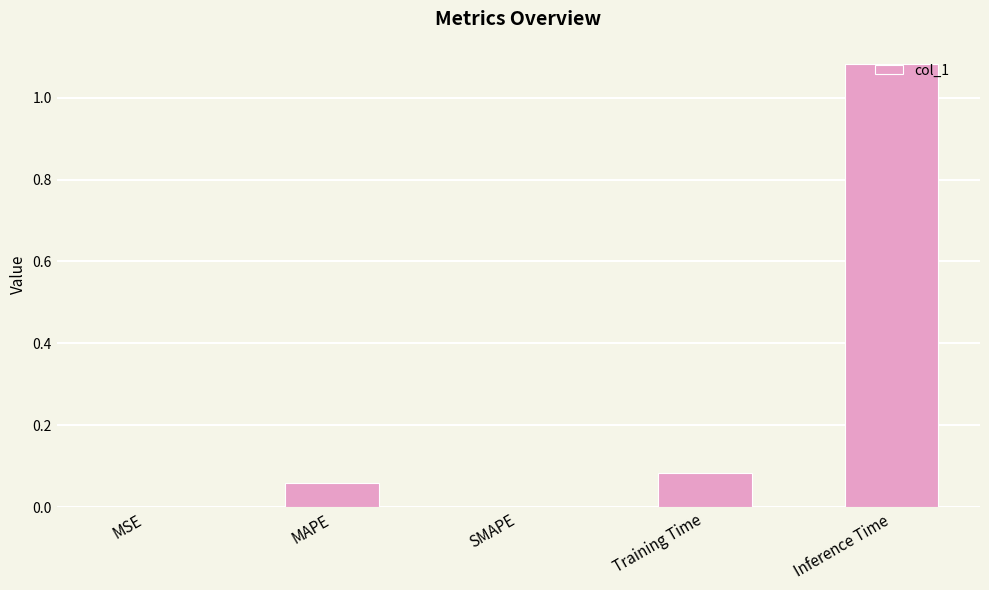

The value at Training Time is 0.0. True or false?

False